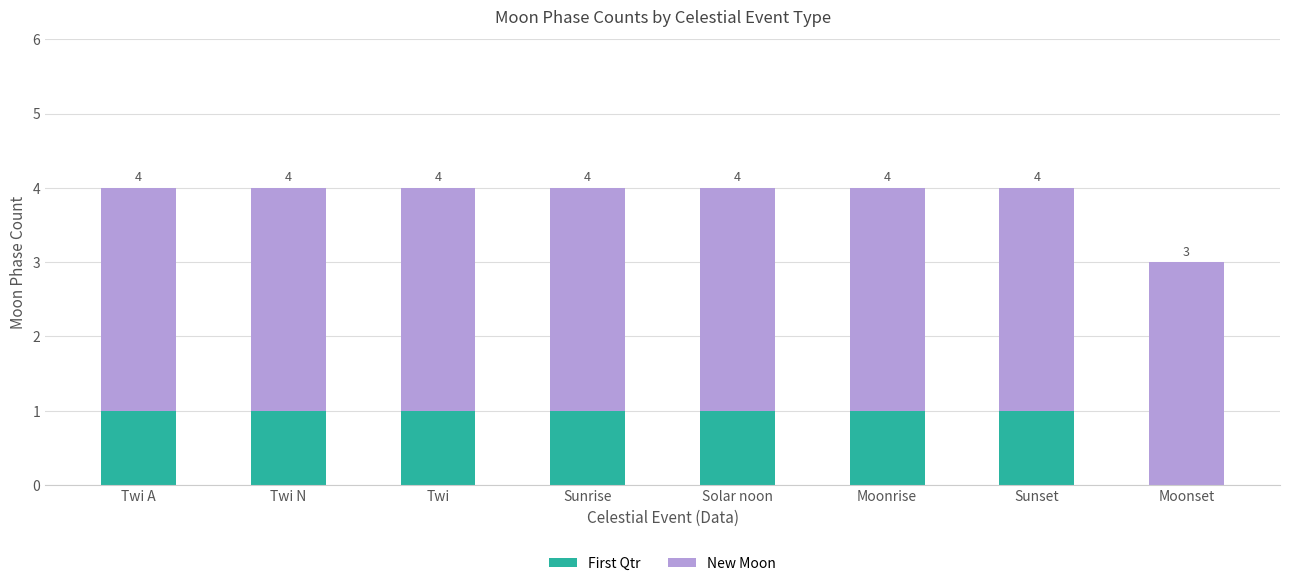

Rank the series at Twi A from highest to lowest value.

New Moon, First Qtr